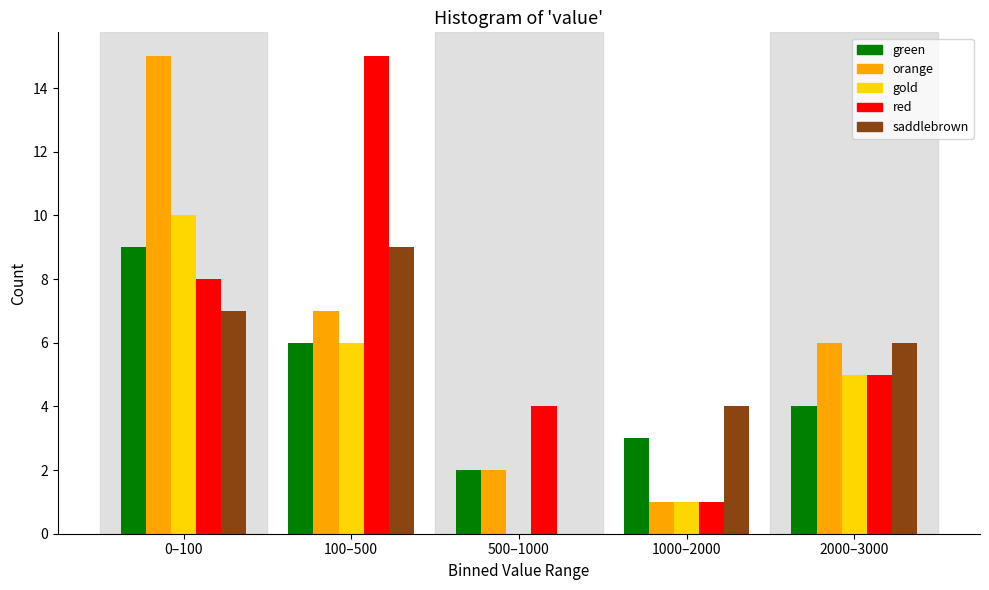

Reading right to left, transcribe all the data shown in this chart.

green: 2000–3000=4	1000–2000=3	500–1000=2	100–500=6	0–100=9
orange: 2000–3000=6	1000–2000=1	500–1000=2	100–500=7	0–100=15
gold: 2000–3000=5	1000–2000=1	500–1000=0	100–500=6	0–100=10
red: 2000–3000=5	1000–2000=1	500–1000=4	100–500=15	0–100=8
saddlebrown: 2000–3000=6	1000–2000=4	500–1000=0	100–500=9	0–100=7